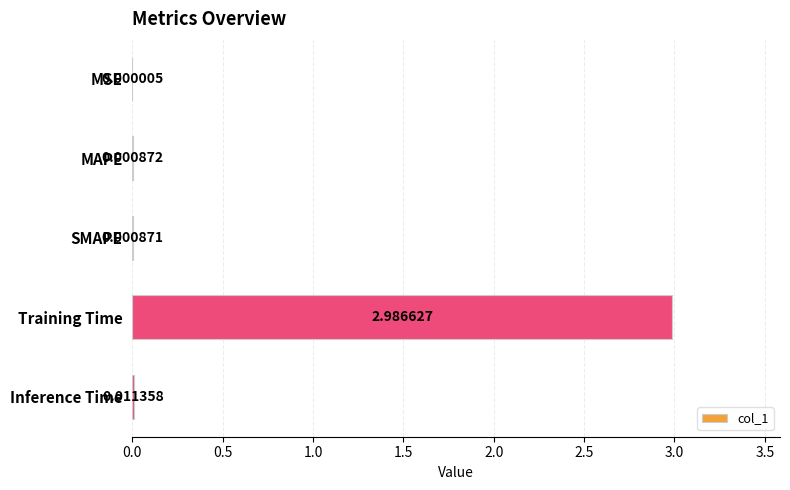

What is the change in value from MAPE to Training Time?

+3.0